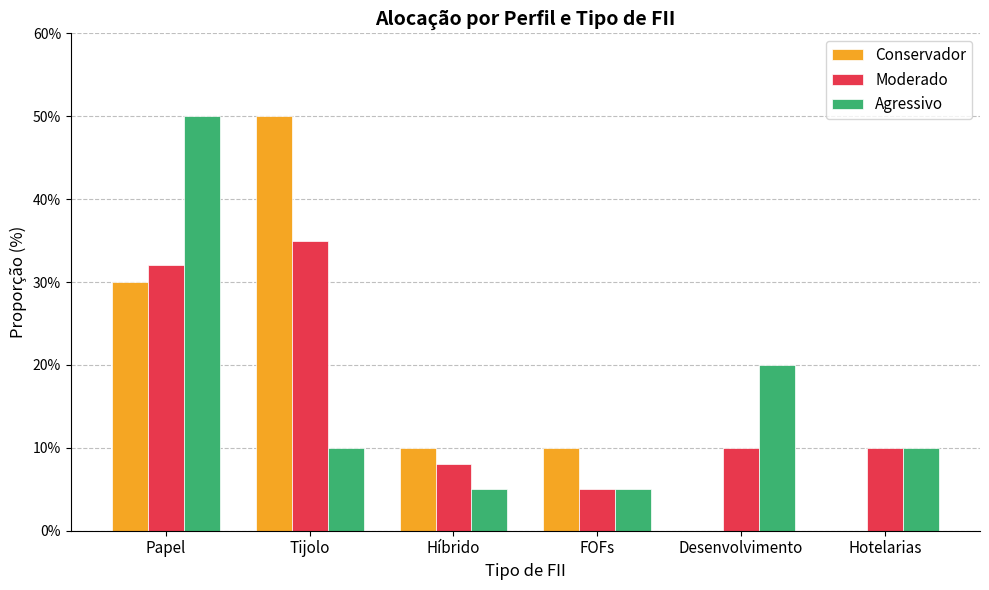

What is the maximum value for Conservador?

50